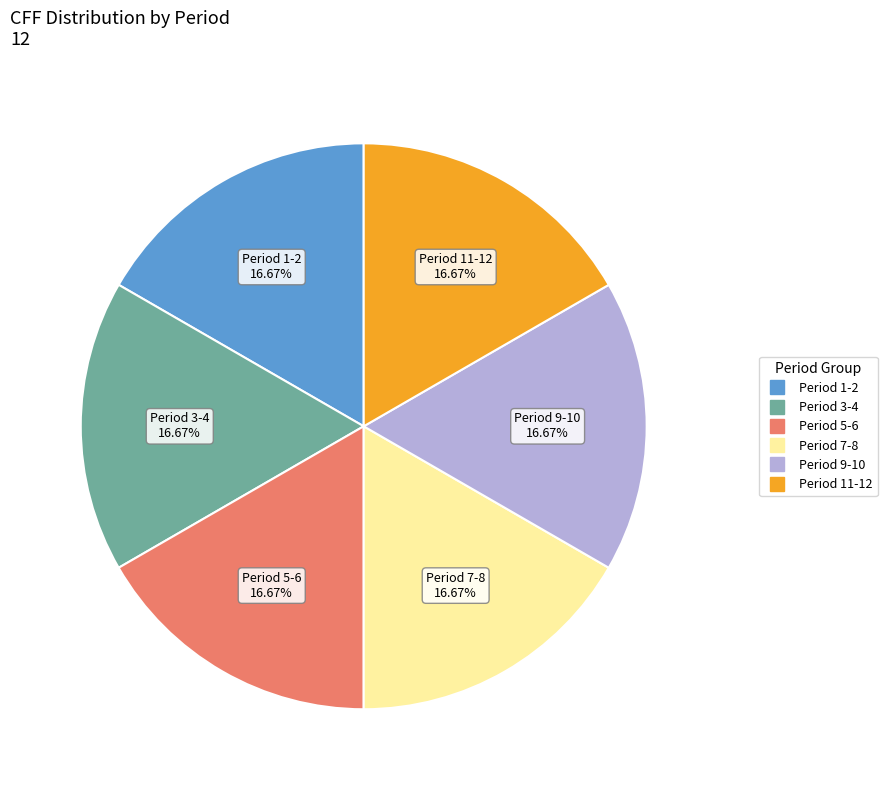

Is there a majority slice in this chart?

No